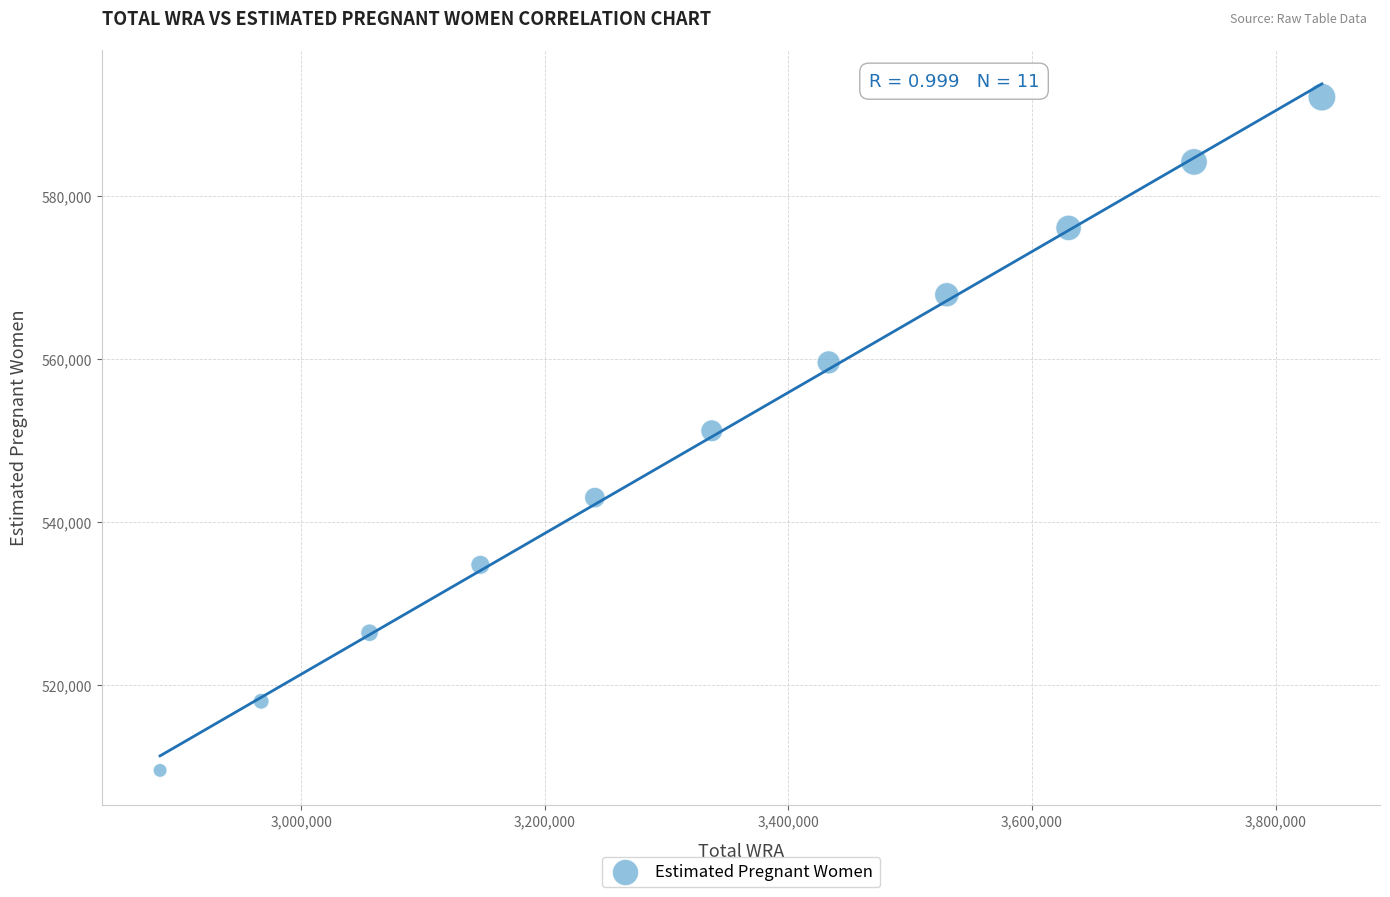

What is the average X value?

3345090.9